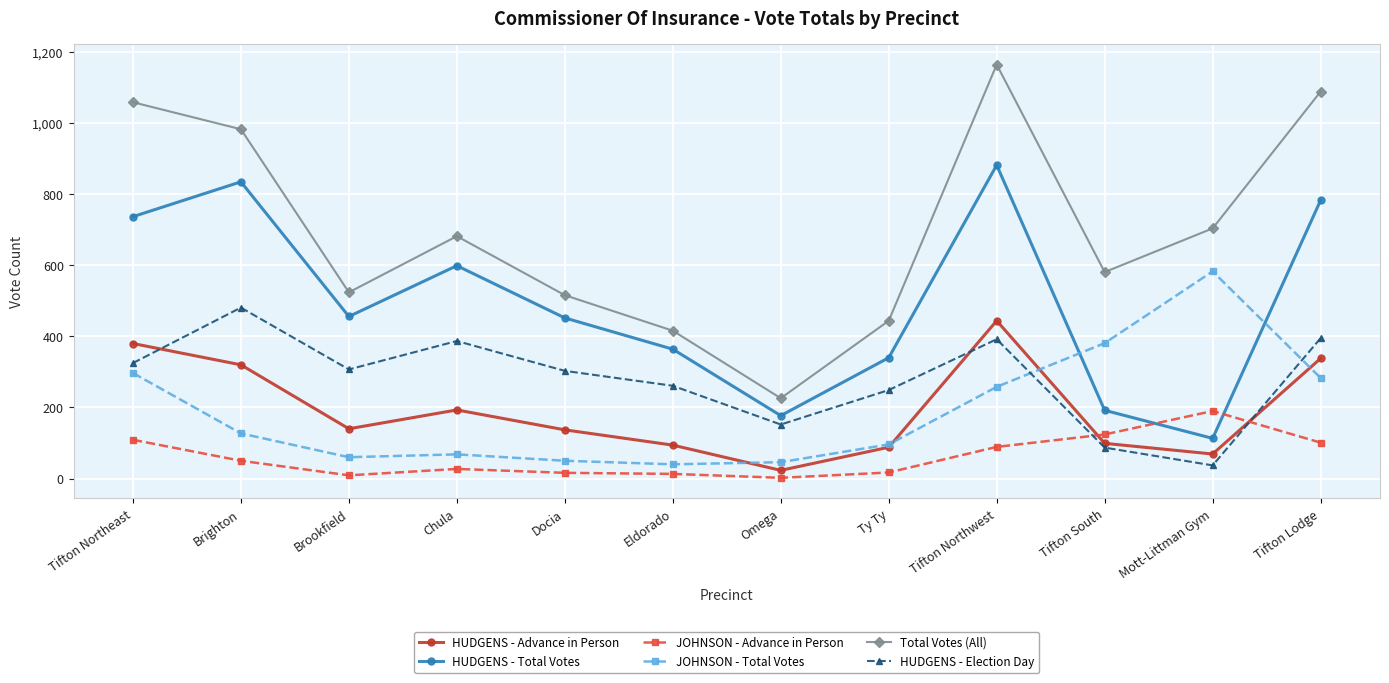

What is the greatest value displayed?

1165